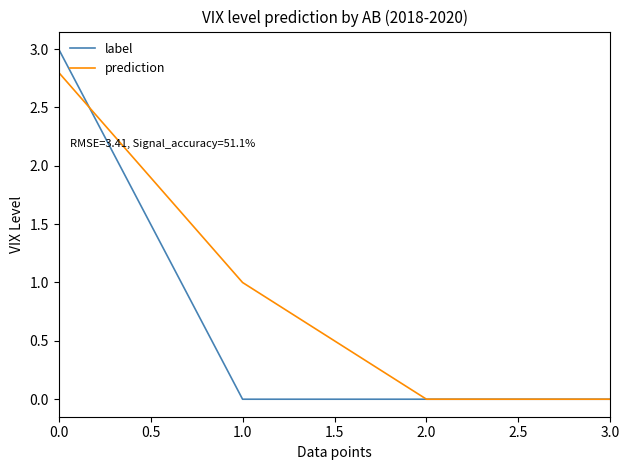

Between which two adjacent categories do label and prediction first intersect?

0.0 and 1.0